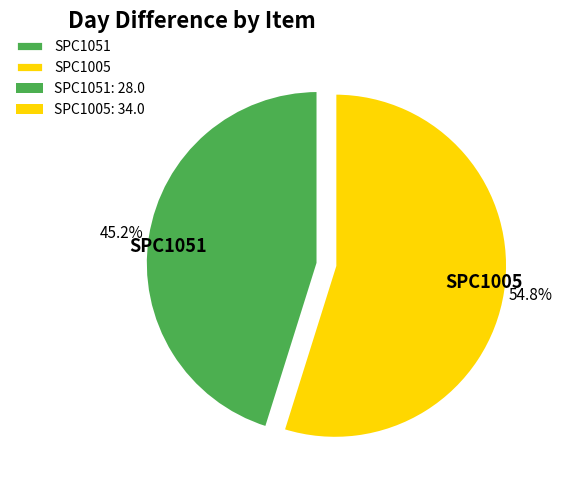

True or false: SPC1051 accounts for 45% of the total.

True